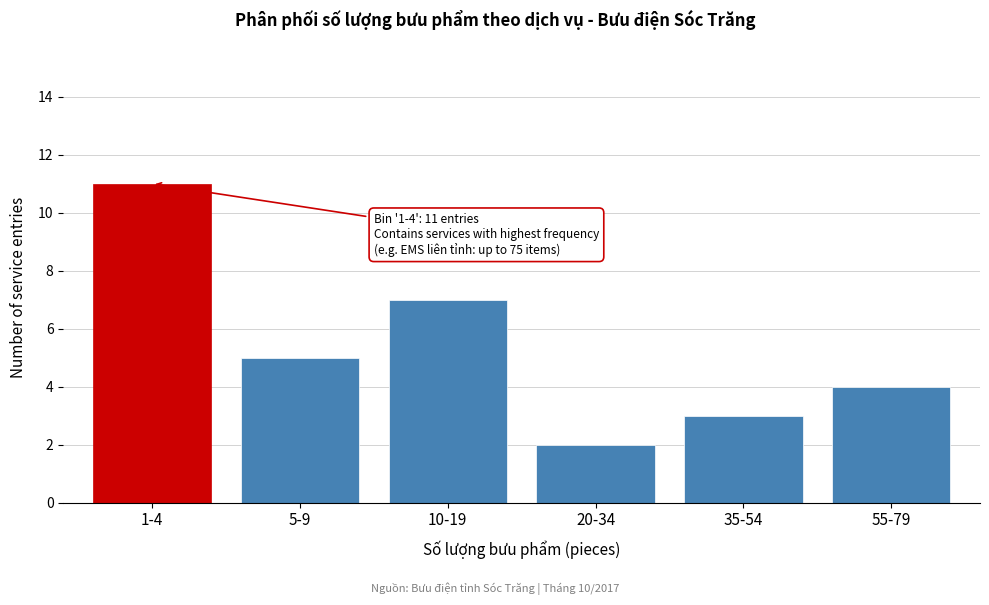

Reading left to right, what are all the values shown in this chart?

11	5	7	2	3	4